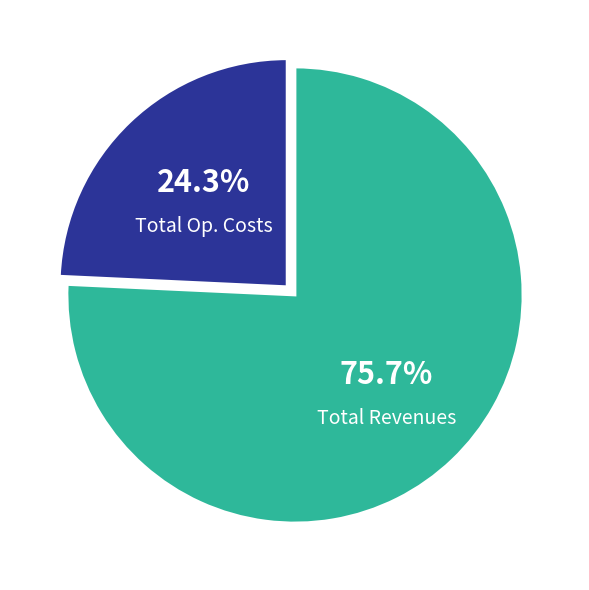

Which category accounts for the majority?

Total Revenues